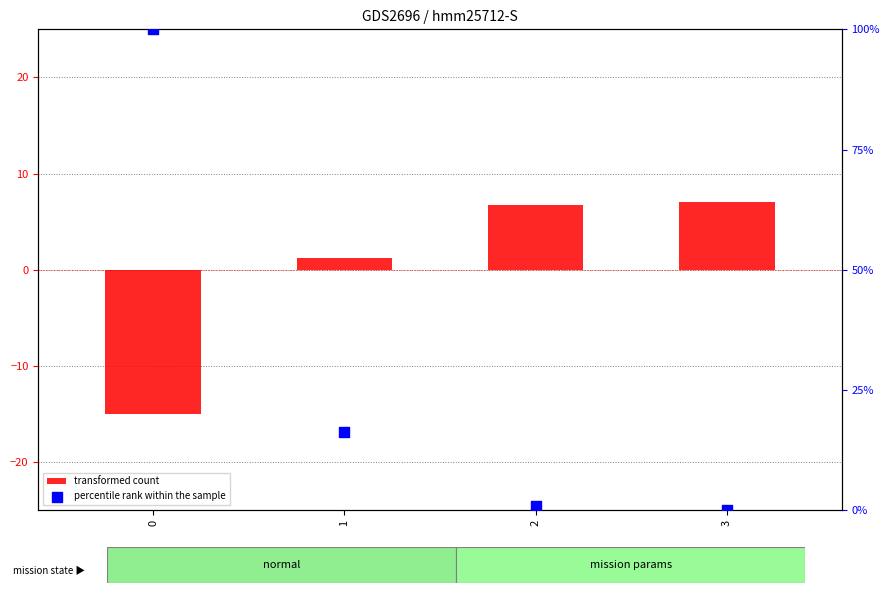

Which series reaches the maximum Y coordinate?

percentile rank within the sample